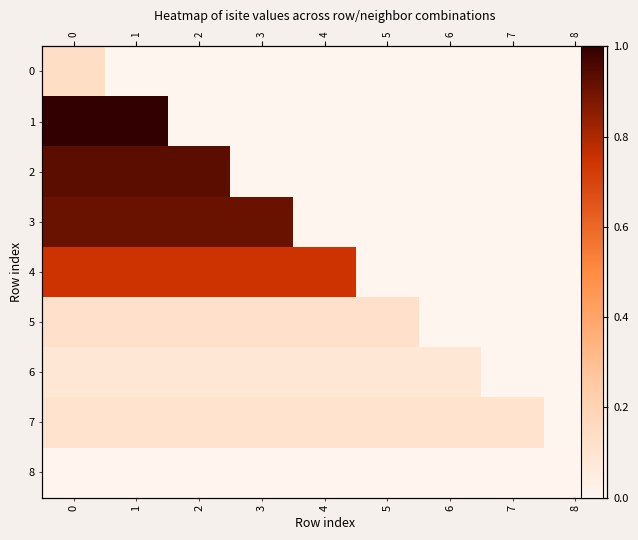

At 0, list the series in order from largest to smallest.

row_1, row_2, row_3, row_4, row_0, row_5, row_7, row_6, row_8